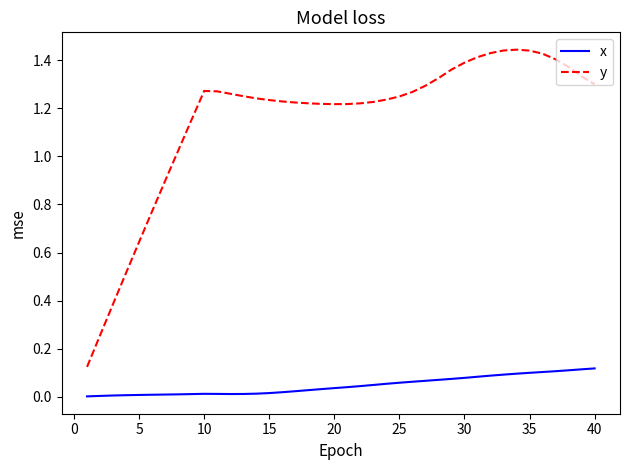

Does the chart have visible grid lines?

No